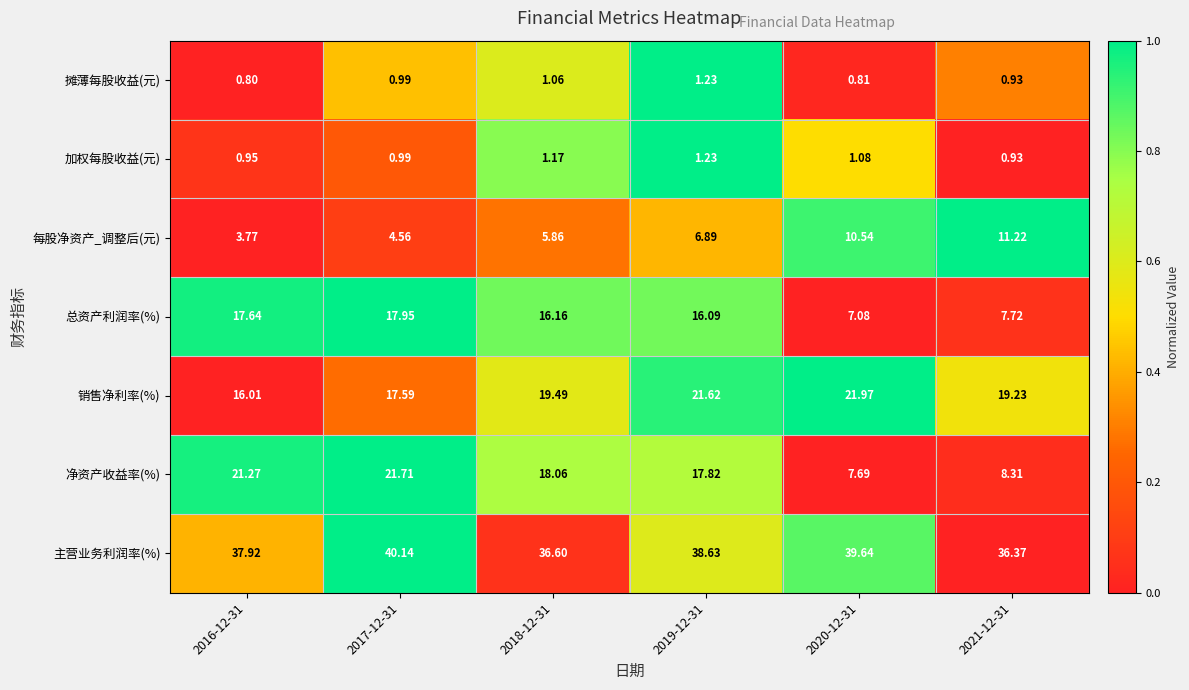

Which series has the largest total across all categories?

主营业务利润率(%)